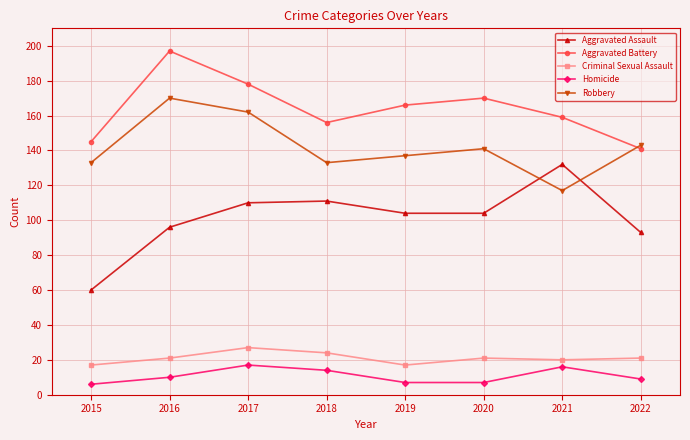

Is it true that Homicide equals 9 at 2022?

True